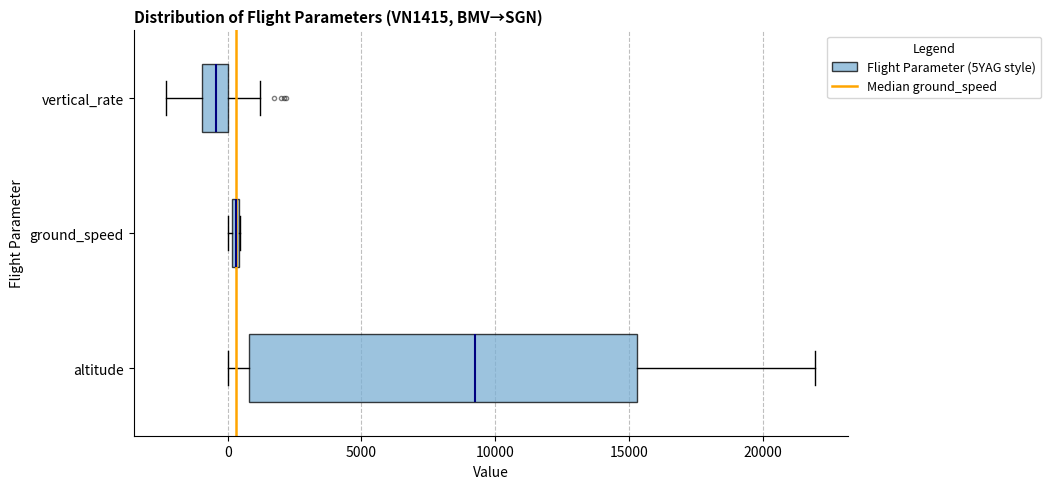

Which box's median line is the furthest to the right?

altitude